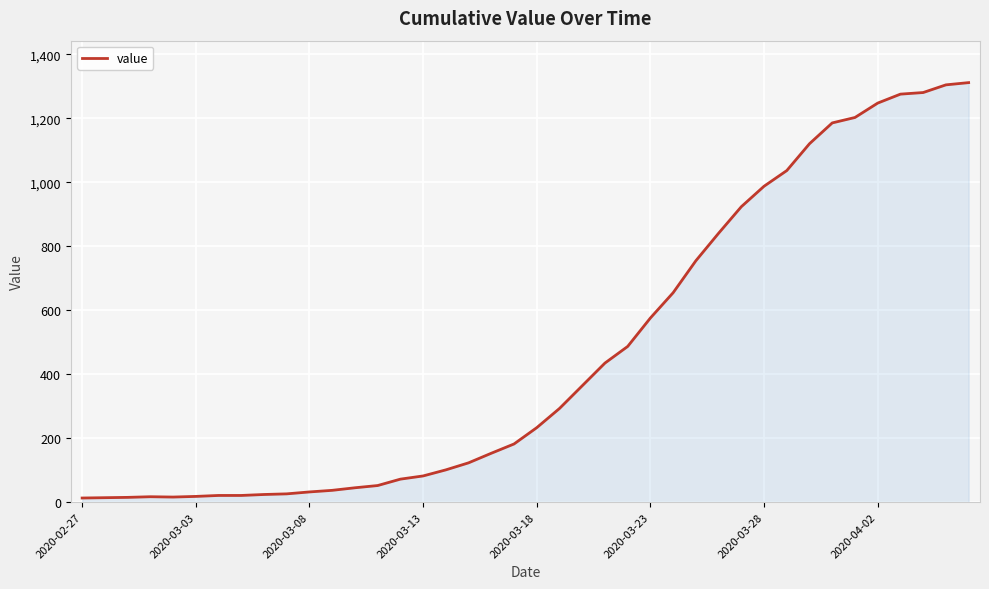

What is the greatest value displayed?

1312